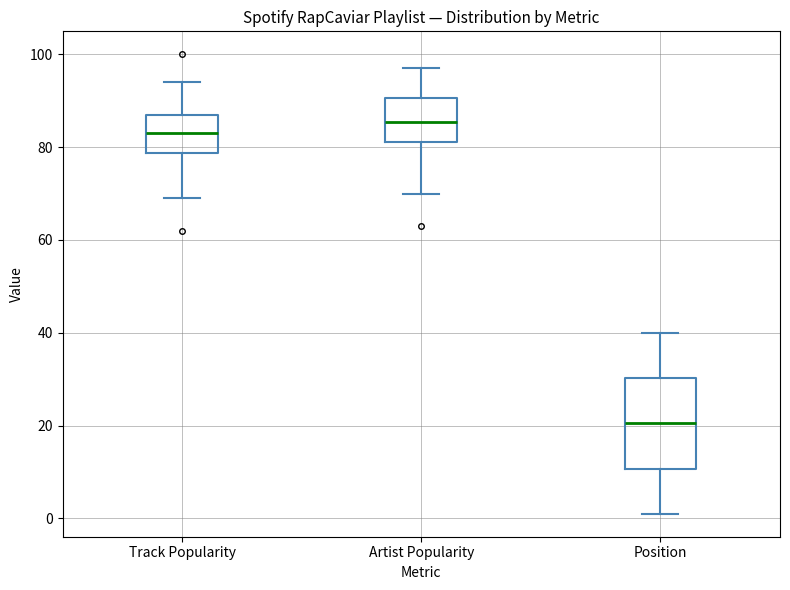

Comparing the boxes themselves (not the whiskers), which one is the tallest?

Position